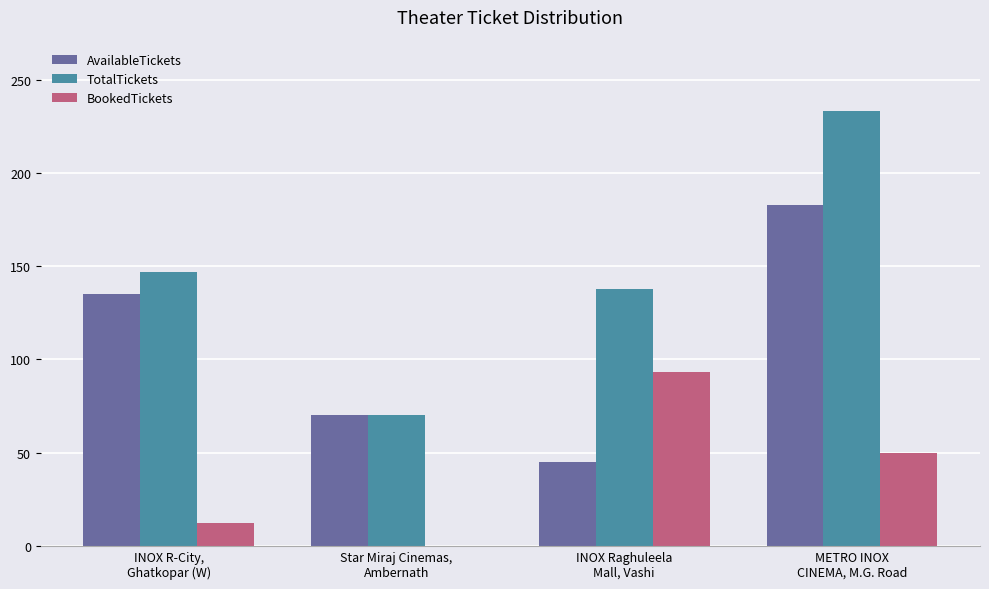

What is the sum of all TotalTickets values?

588